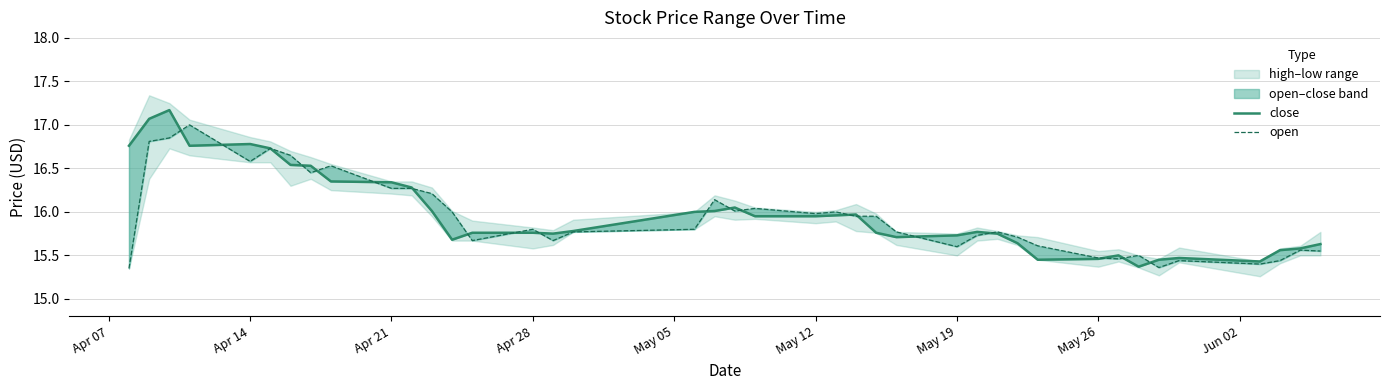

The value of open at 22 is 27.6. True or false?

False